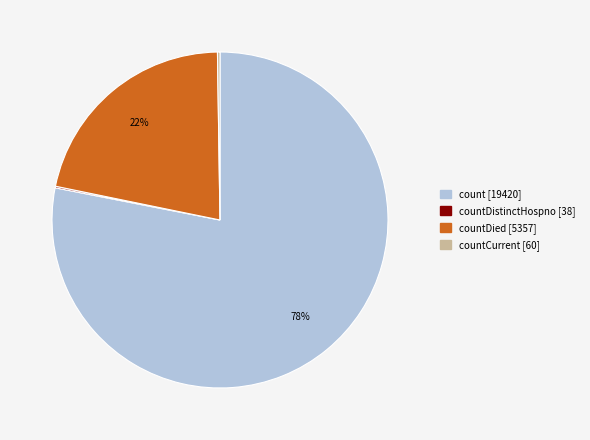

To the nearest percent, what is the difference between the largest and smallest slice percentages?

78%